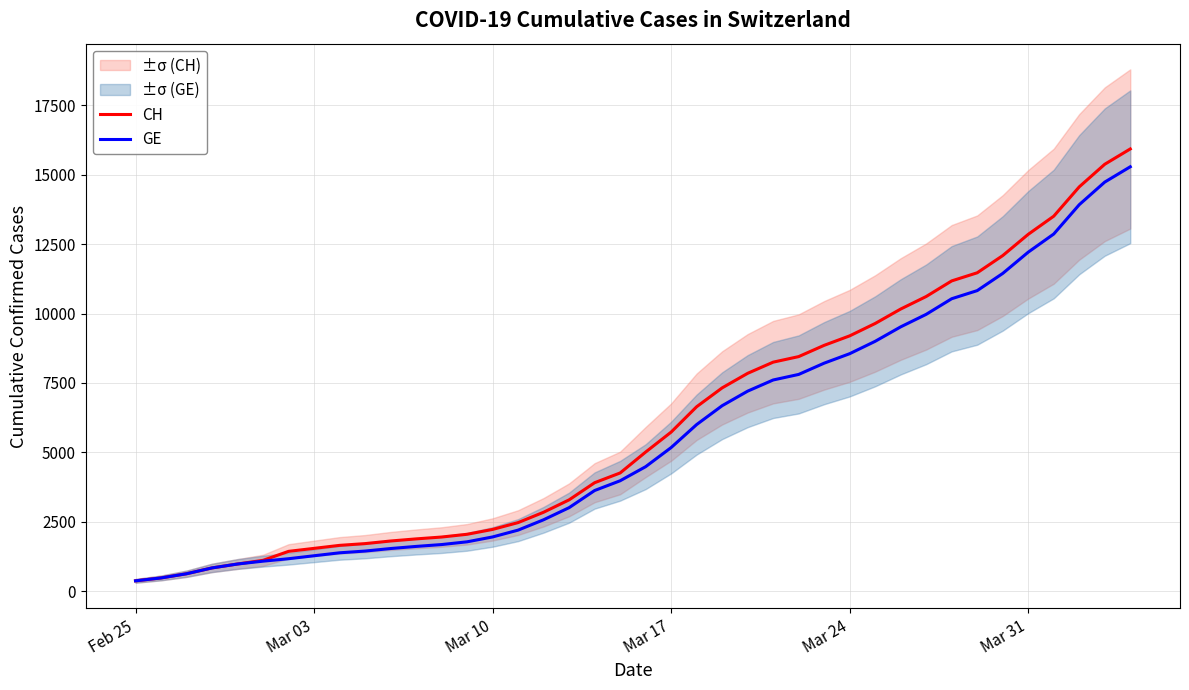

The value of GE at Mar 03 is 2058. True or false?

False